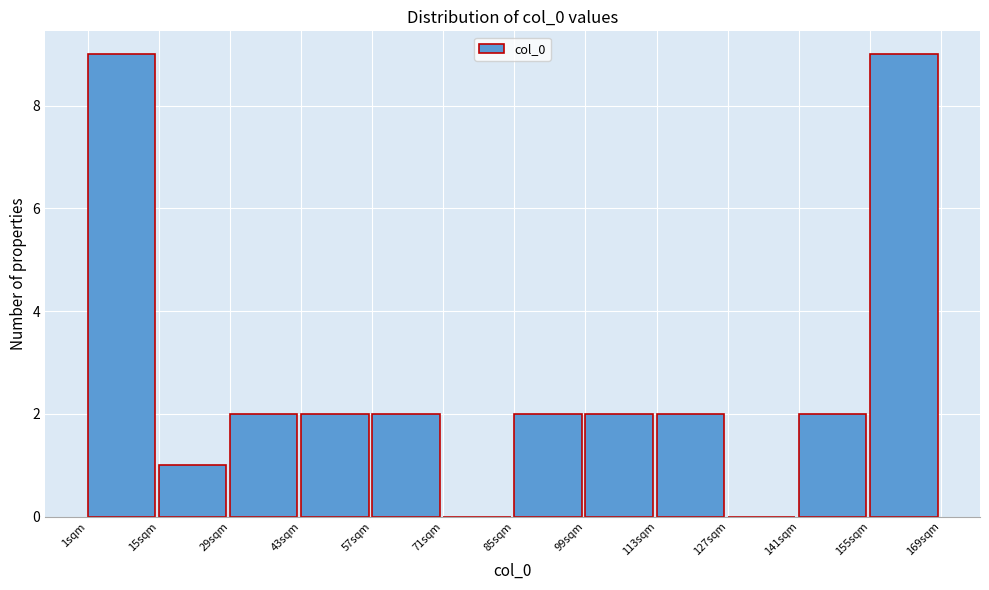

Reading left to right, transcribe this chart: for each bar, give the range it covers on the x-axis and its height. Neither the bar edges nor the heights are printed on the chart, so give them approximately, as read against the axes.

0 to 14: 9
14 to 28: 1
28 to 42: 2
42 to 56: 2
56 to 70: 2
70 to 84: 0
84 to 98: 2
98 to 112: 2
112 to 126: 2
126 to 140: 0
140 to 154: 2
154 to 168: 9